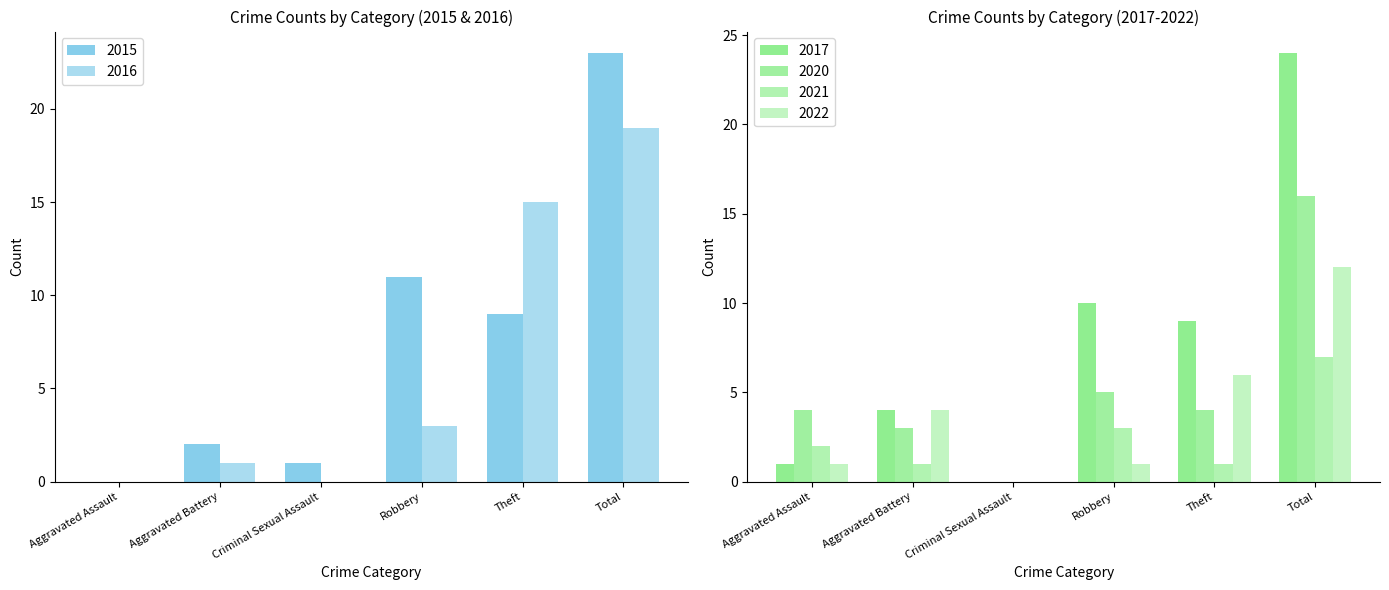

Reading right to left, extract all data points from this chart.

2015: 23	9	11	1	2	0
2017: 24	9	10	0	4	1
2020: 16	4	5	0	3	4
2021: 7	1	3	0	1	2
2022: 12	6	1	0	4	1
2016: 19	15	3	0	1	0